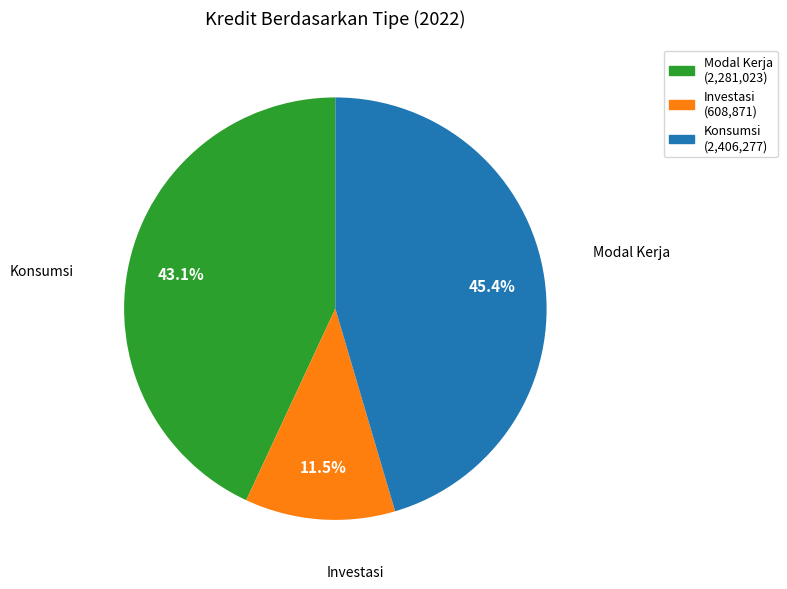

To the nearest percent, what is the difference between the Investasi and Modal Kerja slice percentages?

32%